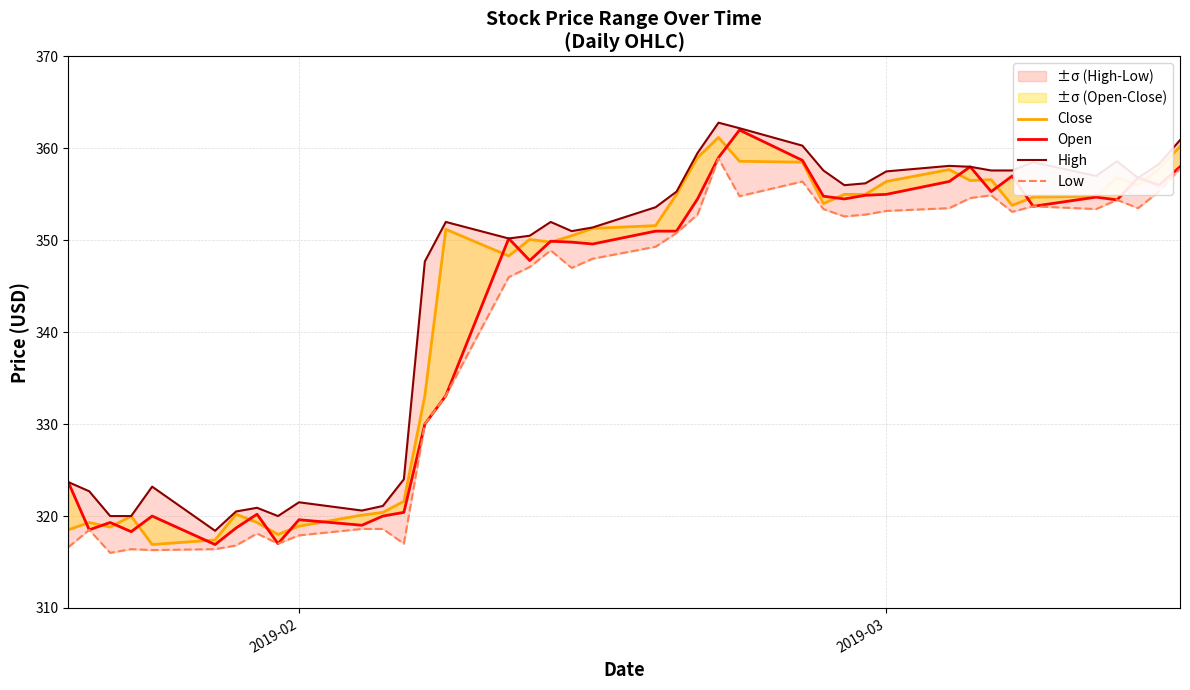

Which series has the largest range (max minus min)?

Open